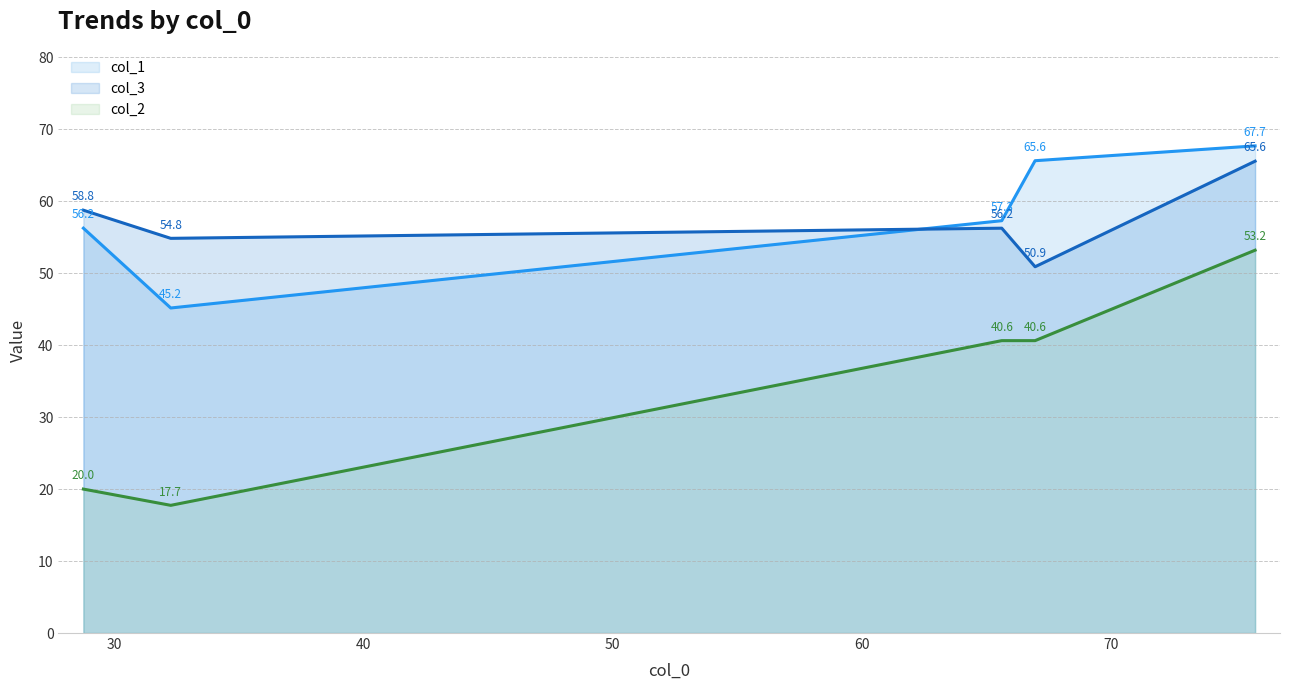

What is the value of the col_3 point at the 1st from the left?

58.8